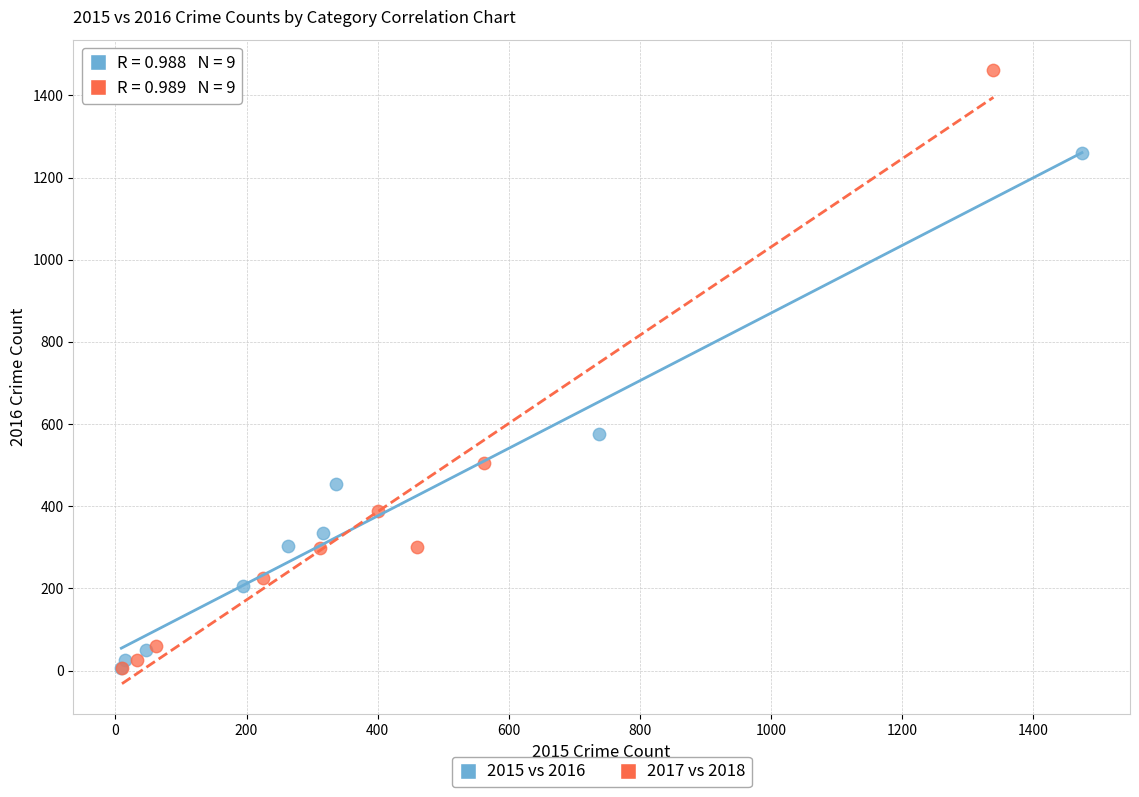

Which series has the largest Y range (max minus min)?

2017 vs 2018